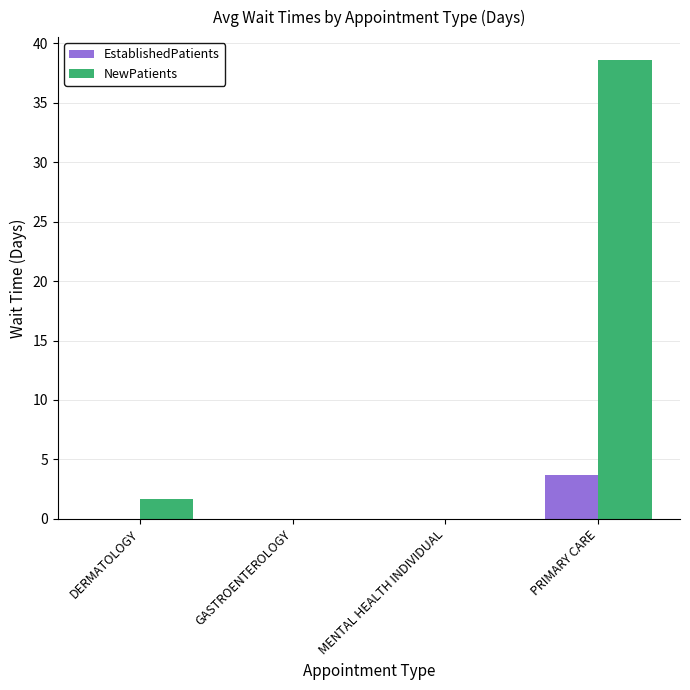

Where does the NewPatients series first go above 1?

DERMATOLOGY